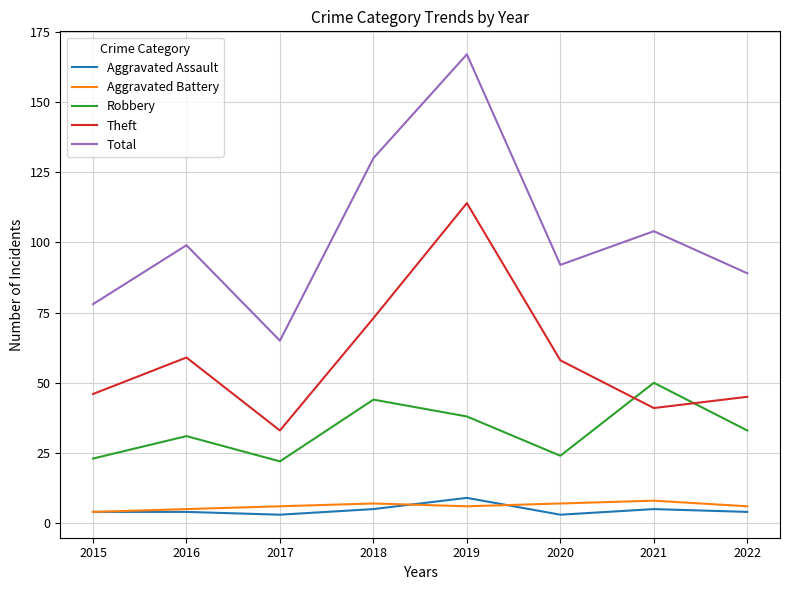

What are all the series names shown in the legend?

Aggravated Assault, Aggravated Battery, Robbery, Theft, Total